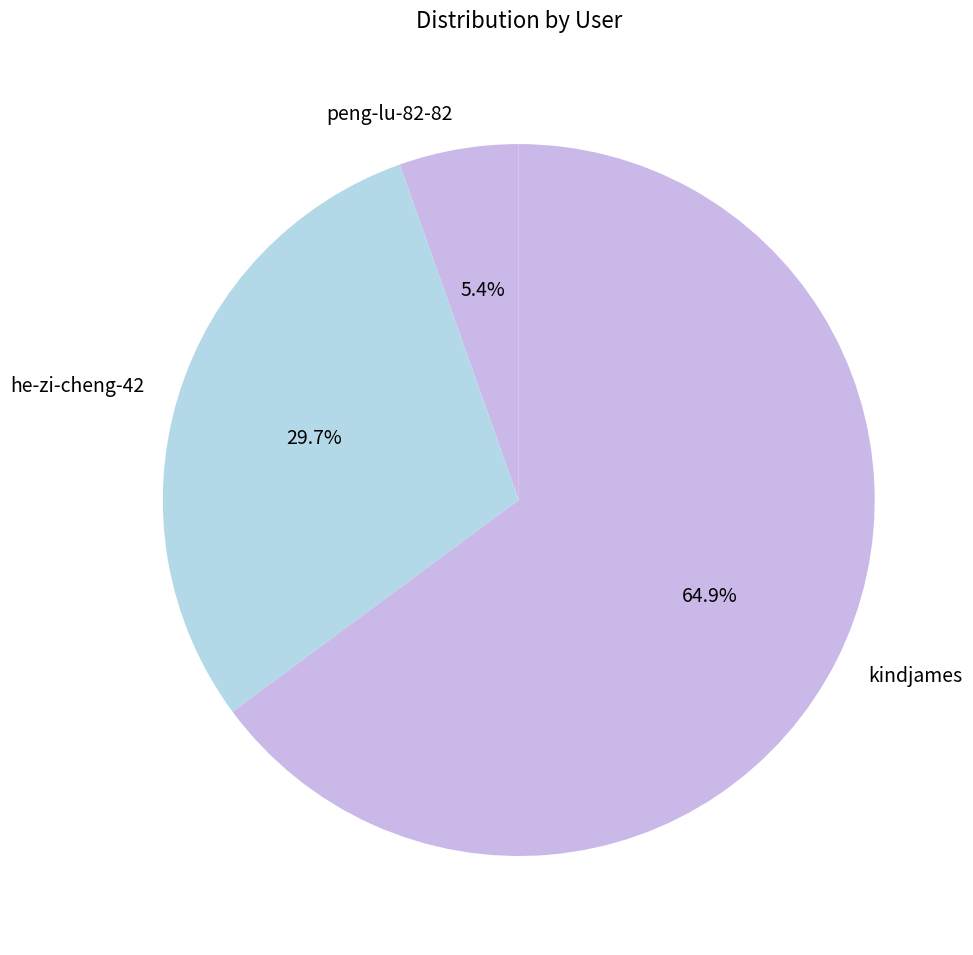

To the nearest percent, what portion does peng-lu-82-82 represent?

5%